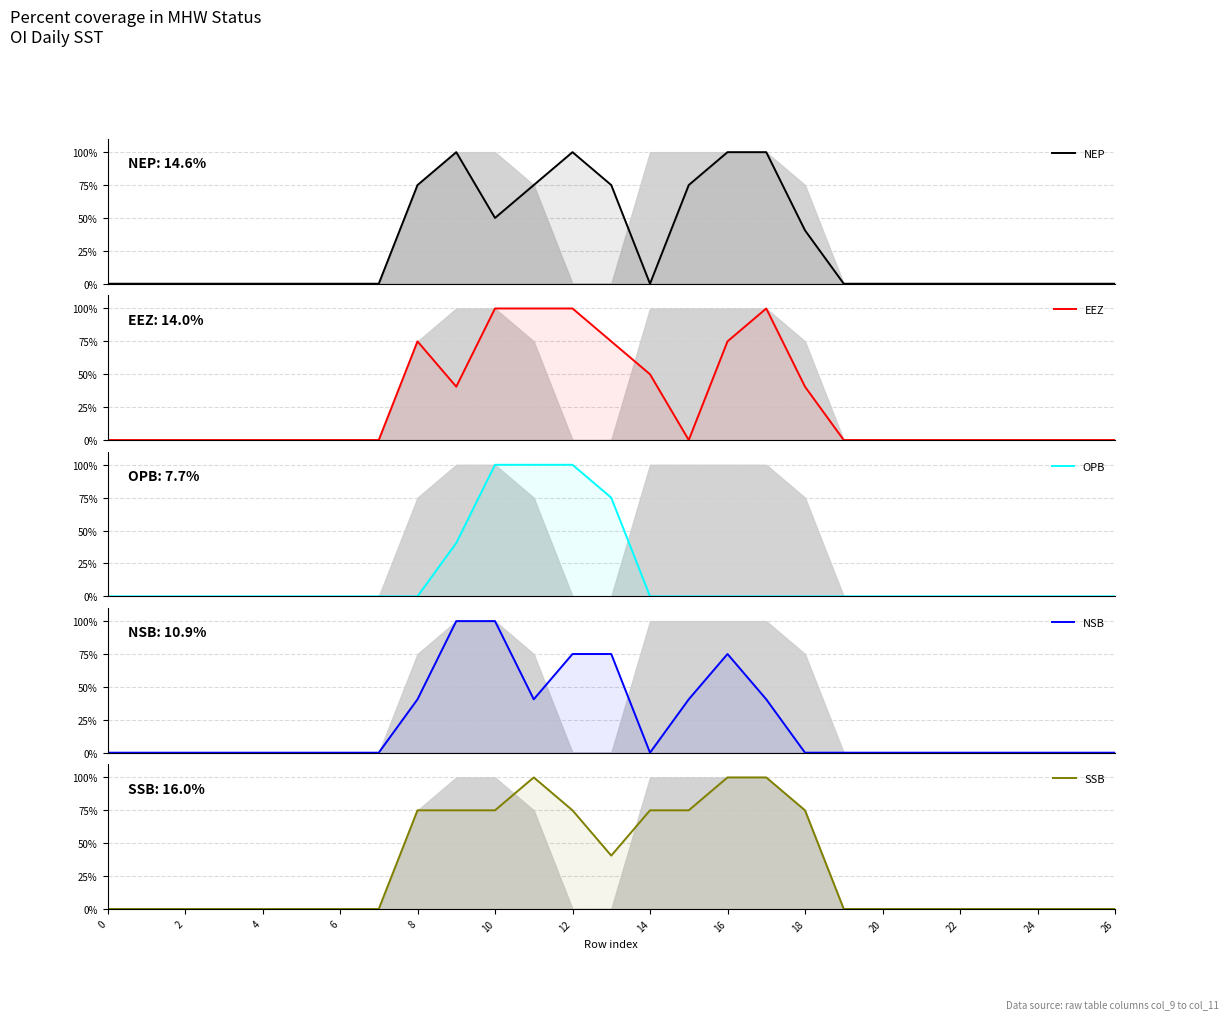

At how many categories does at least one series exceed 0?

11